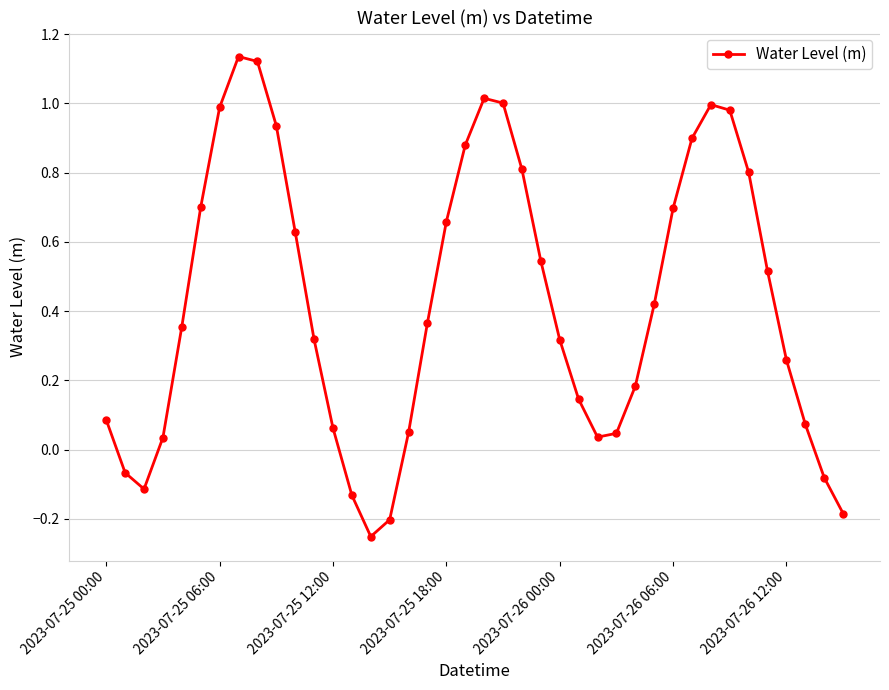

How many interior local peaks (higher than both neighbors) does the data have?

3